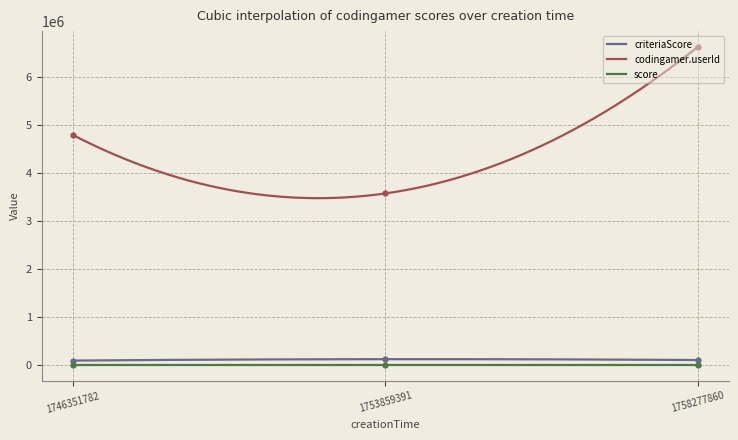

Reading right to left, extract all data points from this chart.

criteriaScore: 104488	122613	93387
codingamer.userId: 6630371	3577445	4797591